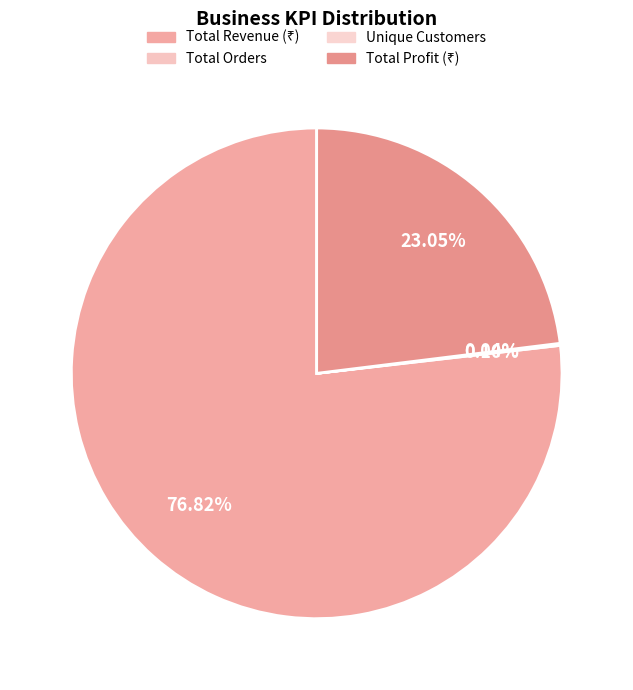

Rank the categories by value from highest to lowest.

Total Revenue (₹), Total Profit (₹), Total Orders, Unique Customers